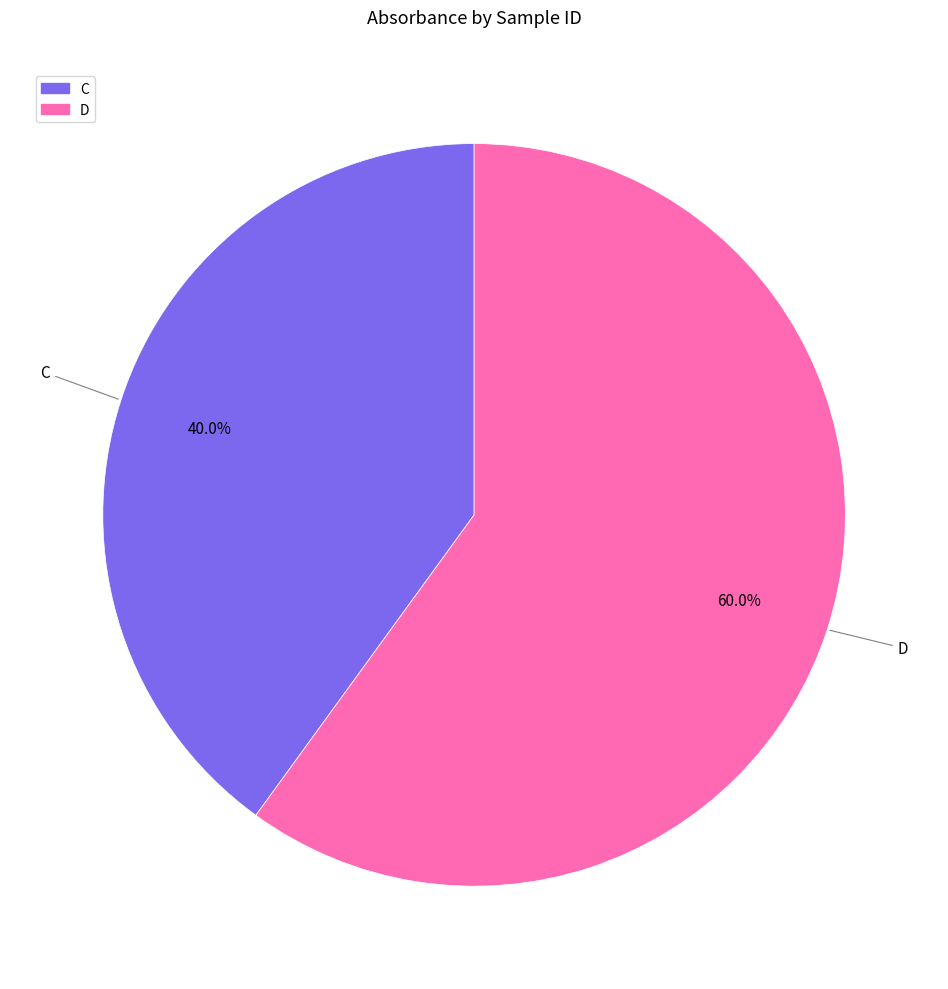

Between C and D, which is larger?

D